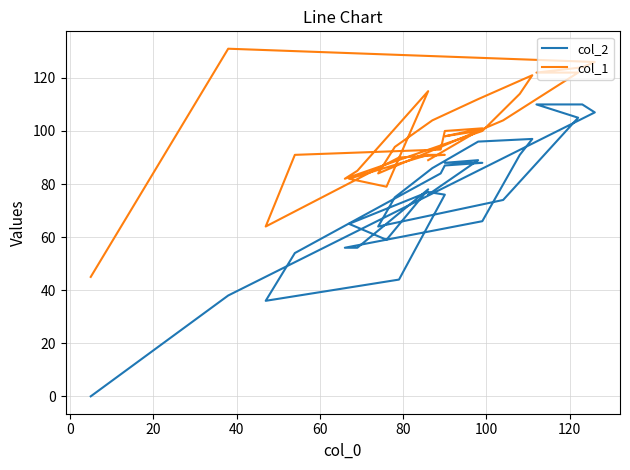

Reading right to left, list all the values displayed in this chart.

col_2: 0	38	107	110	110	105	74	64	75	86	96	97	91	66	56	56	78	59	65	77	76	44	36	54	84	87	88	88	89	76
col_1: 45	131	126	124	122	122	104	84	94	104	112	121	114	100	82	85	115	79	82	91	91	90	64	91	93	100	101	98	100	89